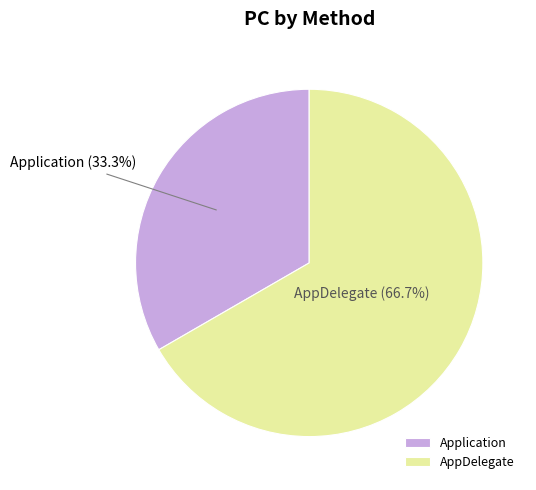

Which has a higher value, AppDelegate or Application?

AppDelegate